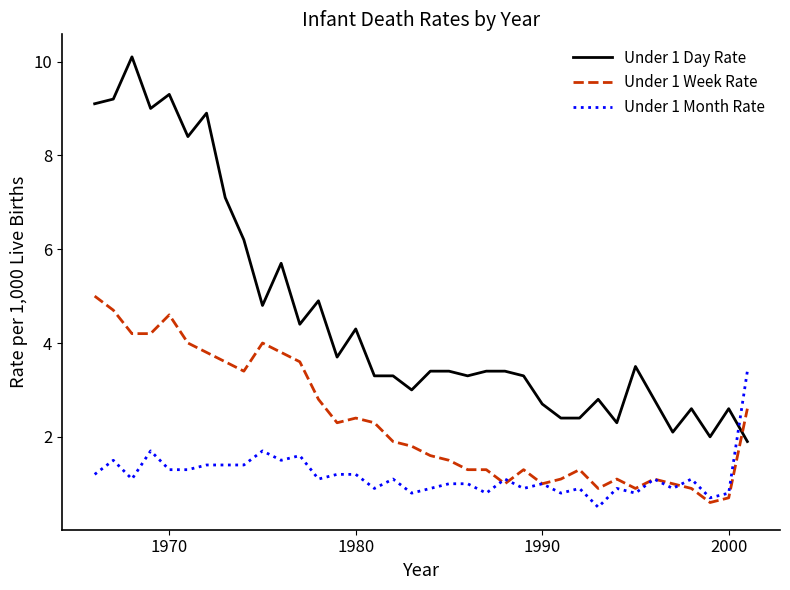

How many series are shown in this chart?

3